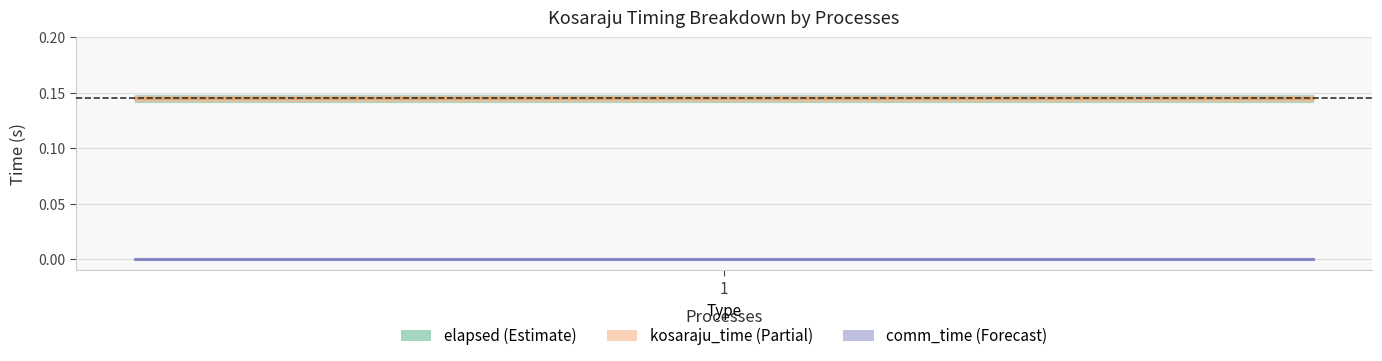

What is the maximum value shown in the chart?

0.1